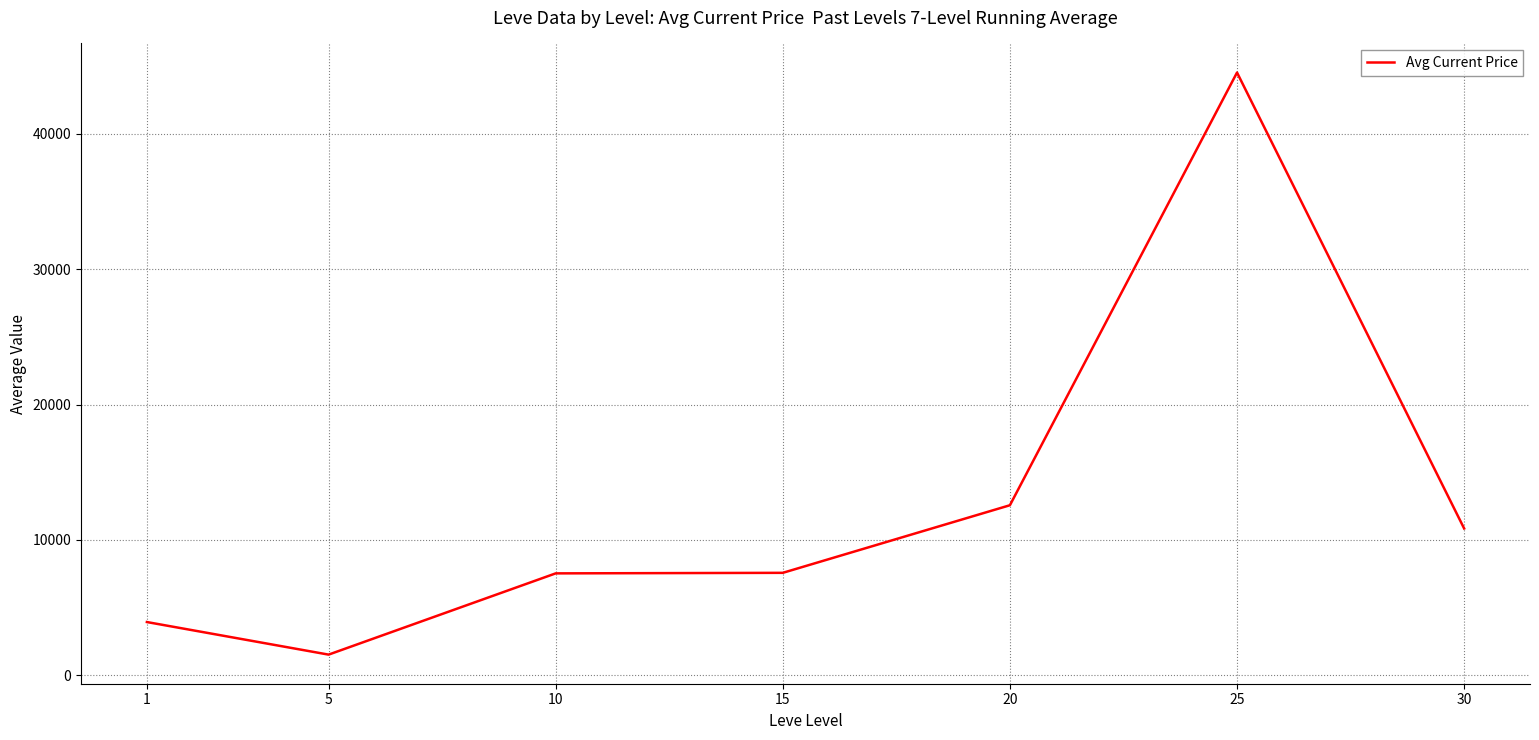

Is it true that the value at 10 is 7534?

True